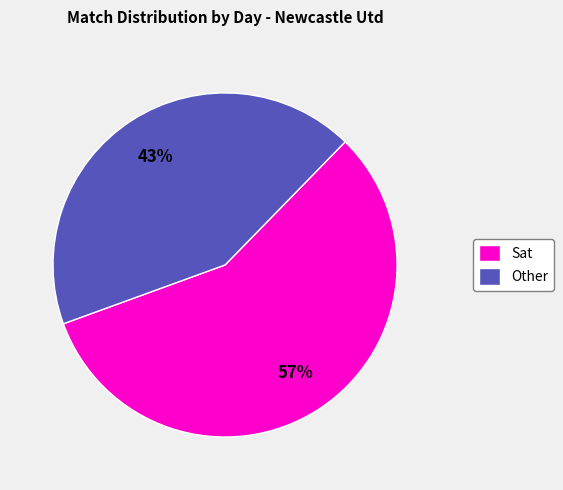

To the nearest percent, what is the average slice percentage?

50%